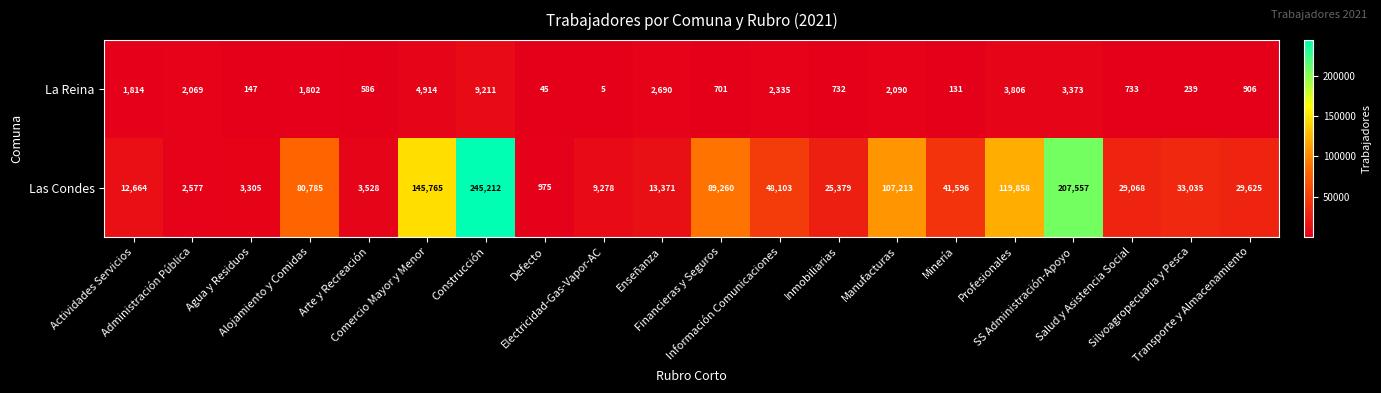

What is the difference between the maximum and second lowest values in the Las Condes series?

242635